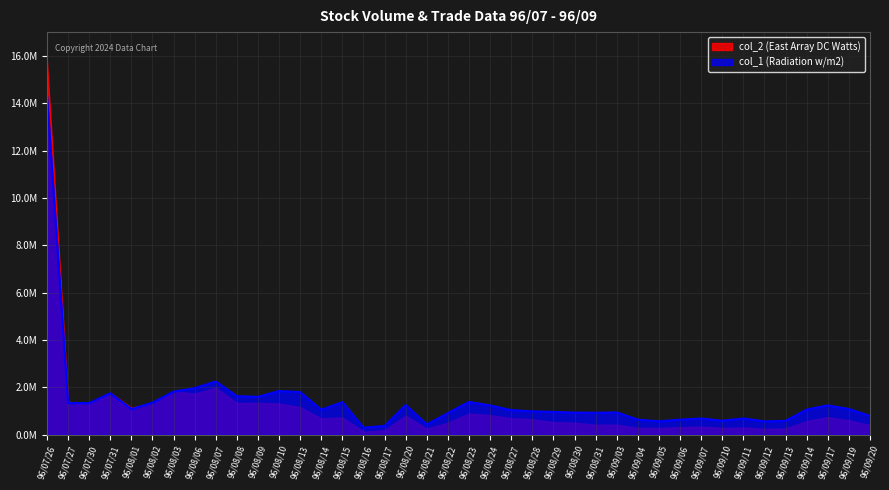

What is the label of the 34th point from the right?

96/08/03